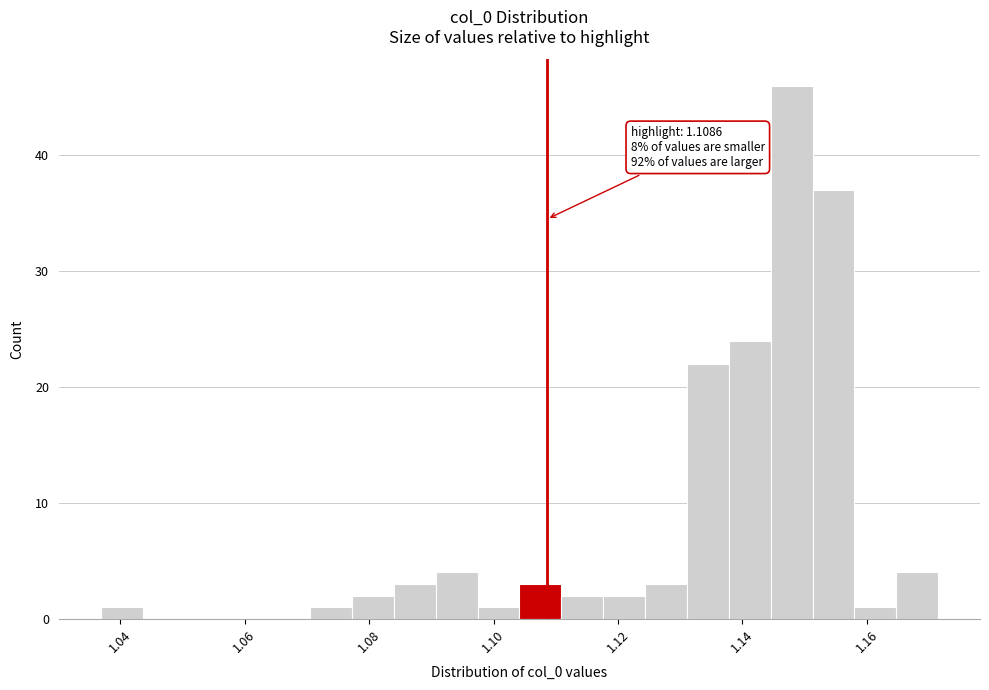

Around what value on the x-axis is the tallest bar? Give the approximate position of its centre, as read against the axis.

1.148